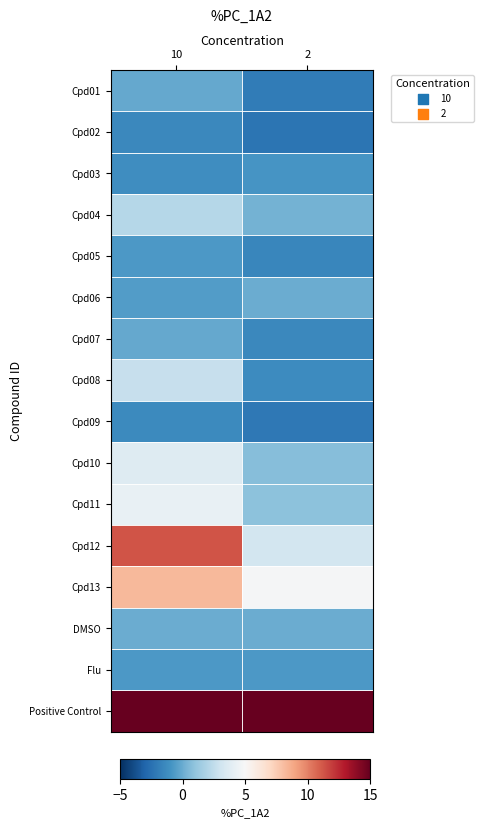

Which has a higher value, 2 or 10?

10